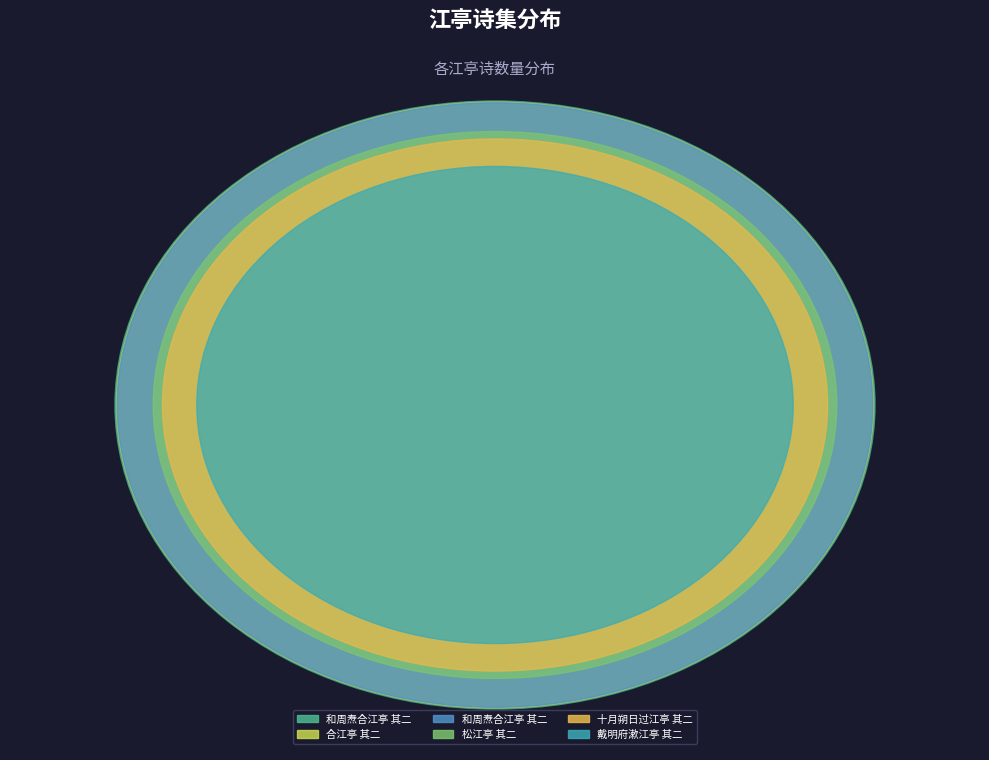

What percentage is the 和周焘合江亭 其二 slice, to the nearest percent?

19%